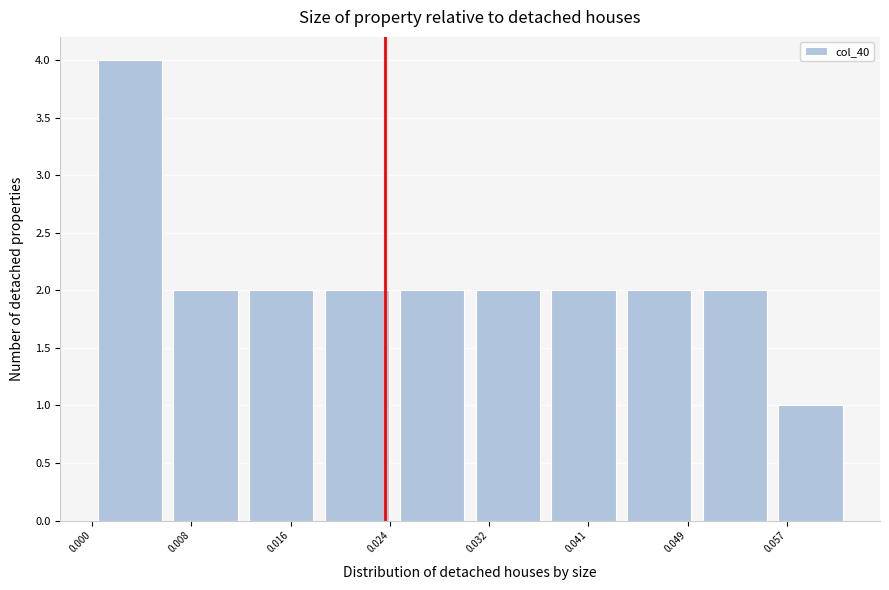

Reading left to right, transcribe this chart: for each bar, give the range it covers on the x-axis and its height. Neither the bar edges nor the heights are printed on the chart, so give them approximately, as read against the axes.

0.000 to 0.006: 4
0.006 to 0.012: 2
0.012 to 0.019: 2
0.019 to 0.025: 2
0.025 to 0.031: 2
0.031 to 0.037: 2
0.037 to 0.043: 2
0.043 to 0.049: 2
0.049 to 0.056: 2
0.056 to 0.062: 1